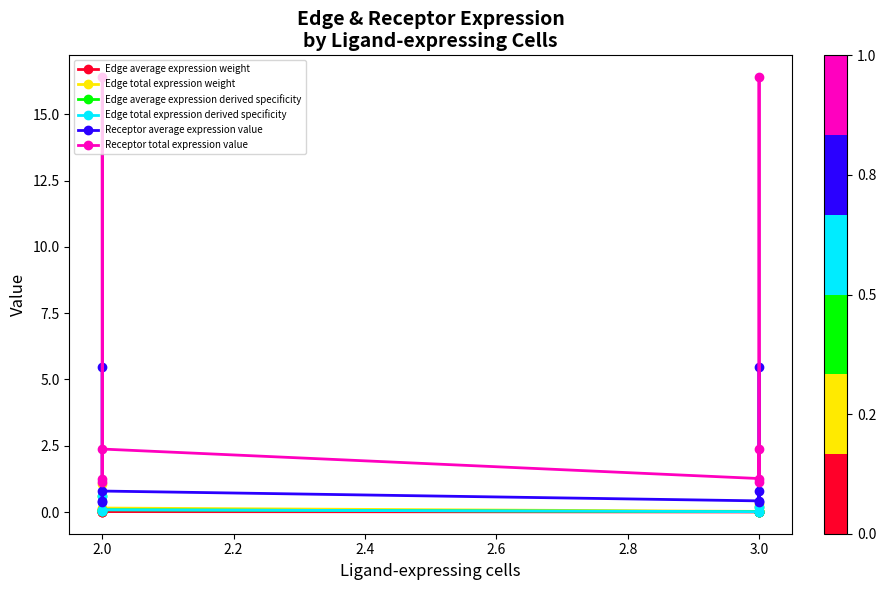

How many interior local valleys does the Edge total expression derived specificity series have?

3